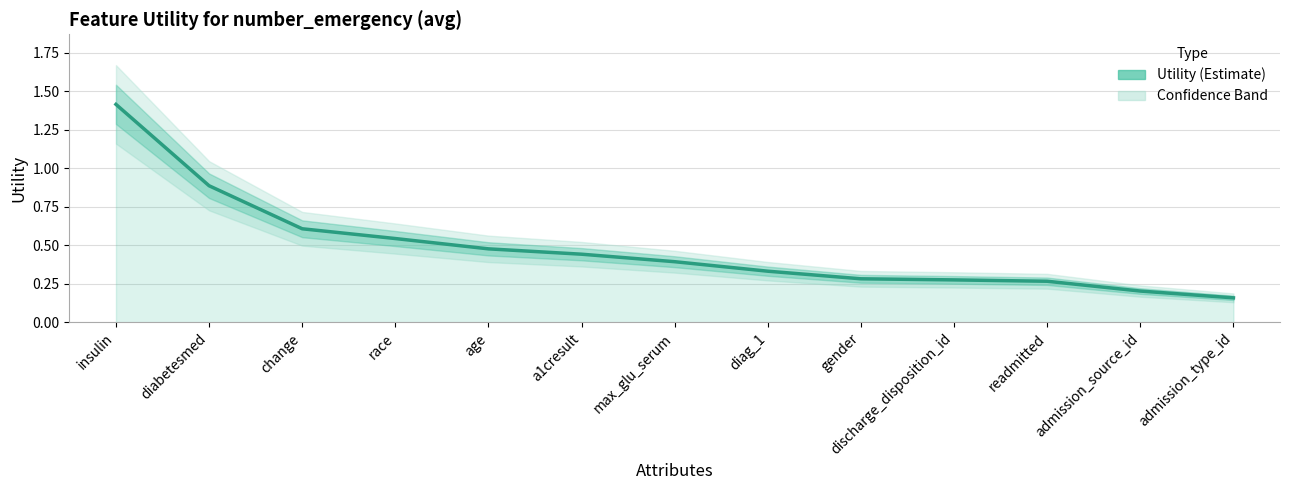

What is the sum of all values?

6.3